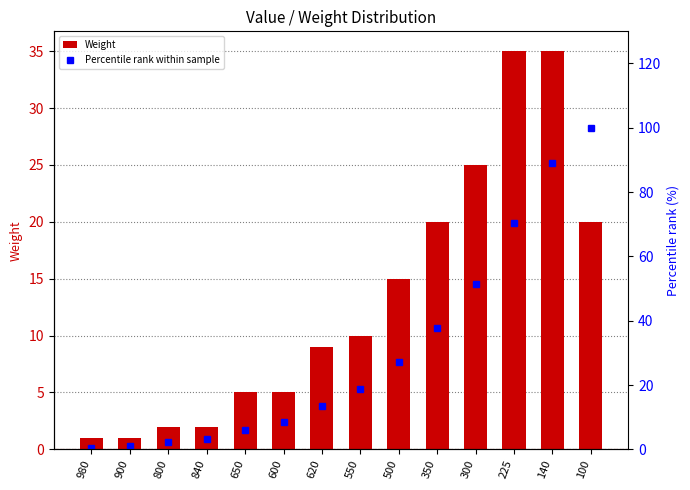

The value of Percentile rank within sample at 225 is 70.3. True or false?

True